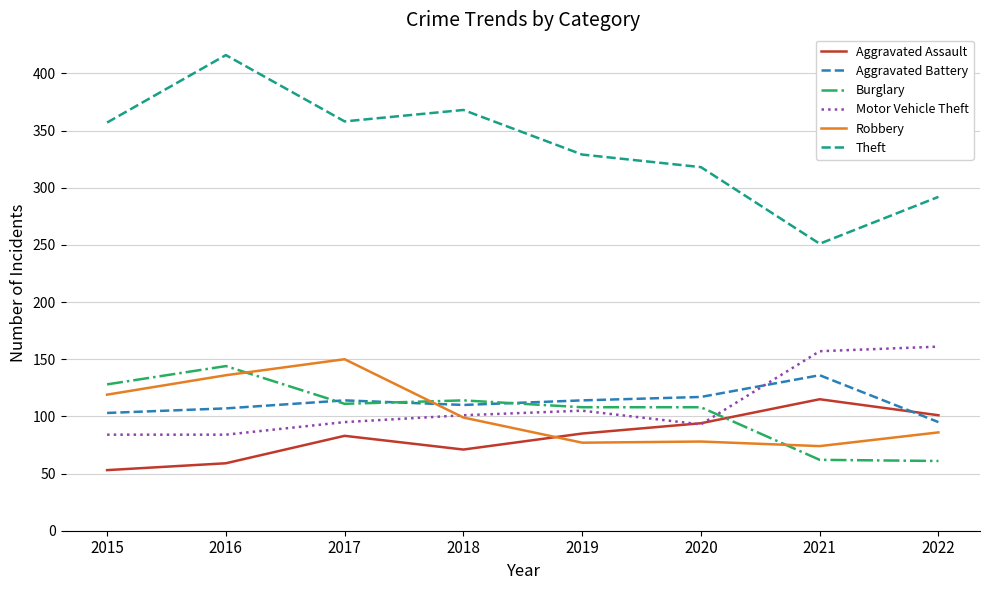

The value of Robbery at 2020 is 78. True or false?

True